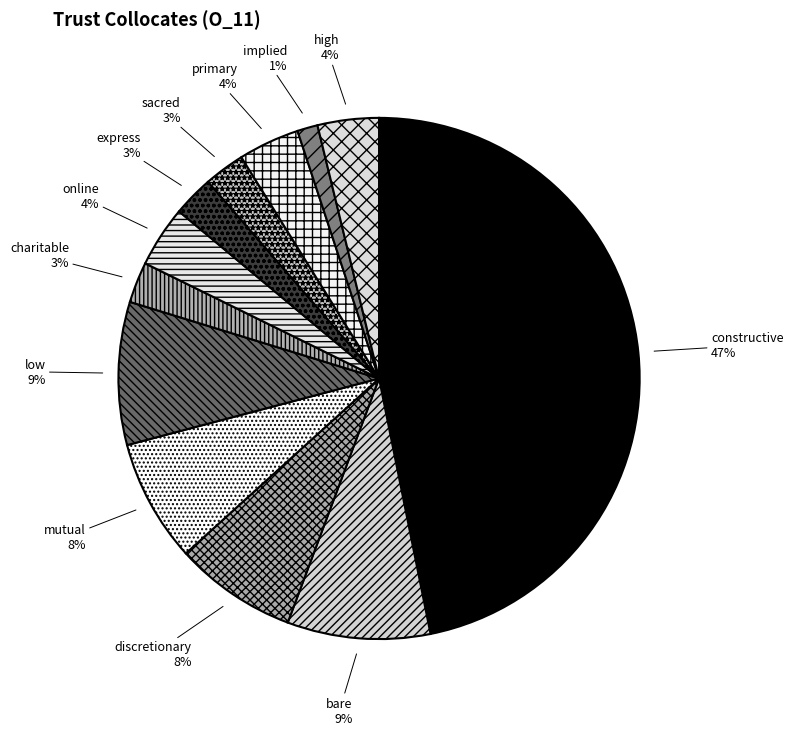

Do implied and express together represent more than half of the pie?

No